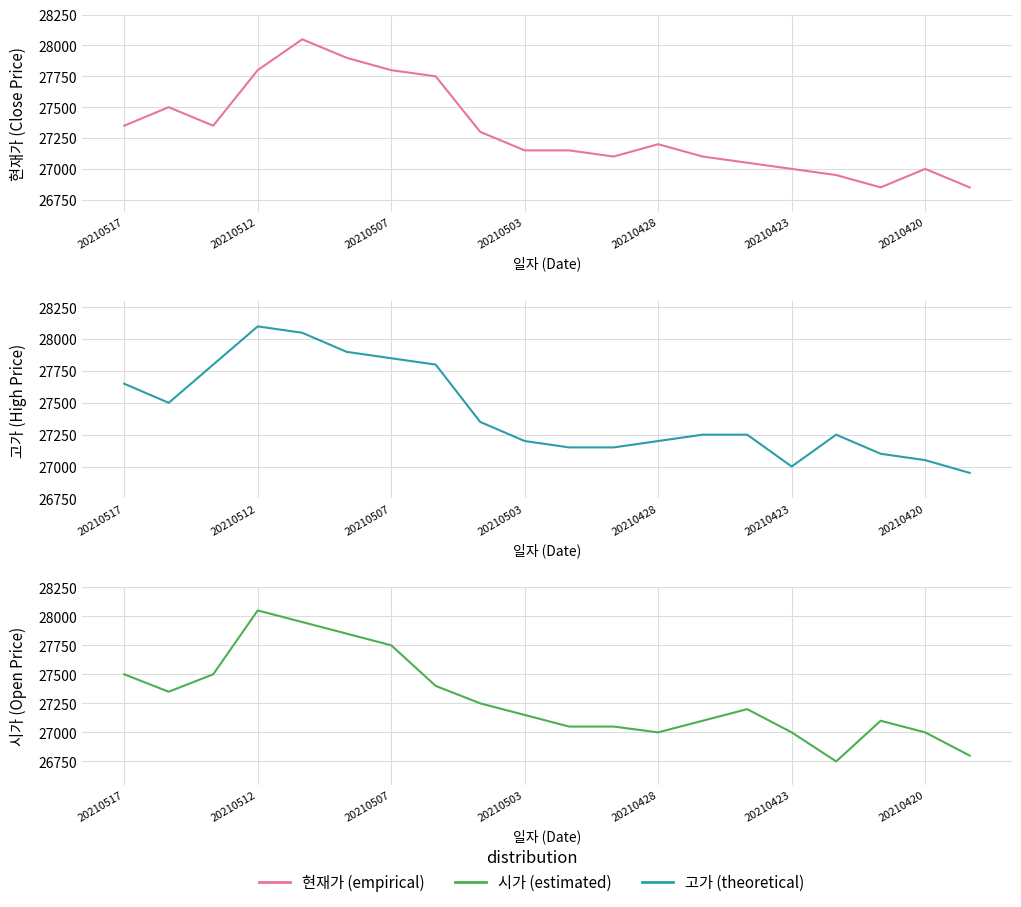

At how many categories does at least one series exceed 27395?

8